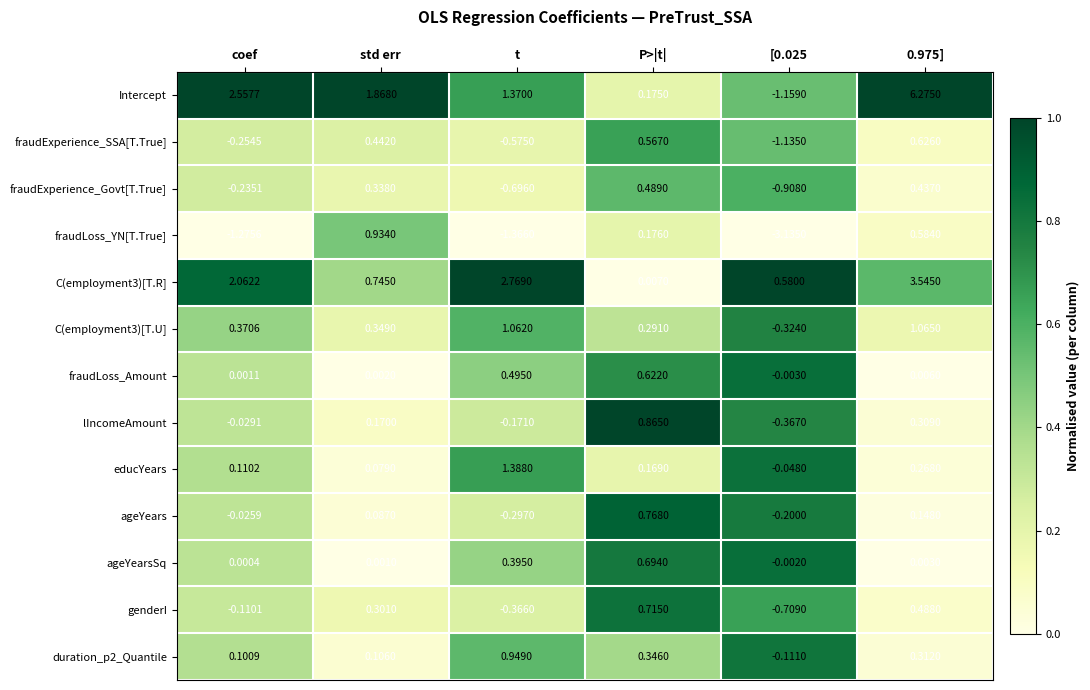

How many categories are shown in the chart?

6